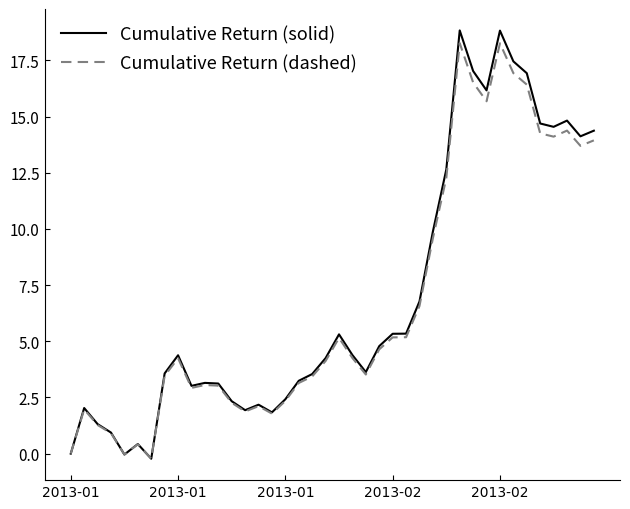

What is the label of the 20th point from the left?

19